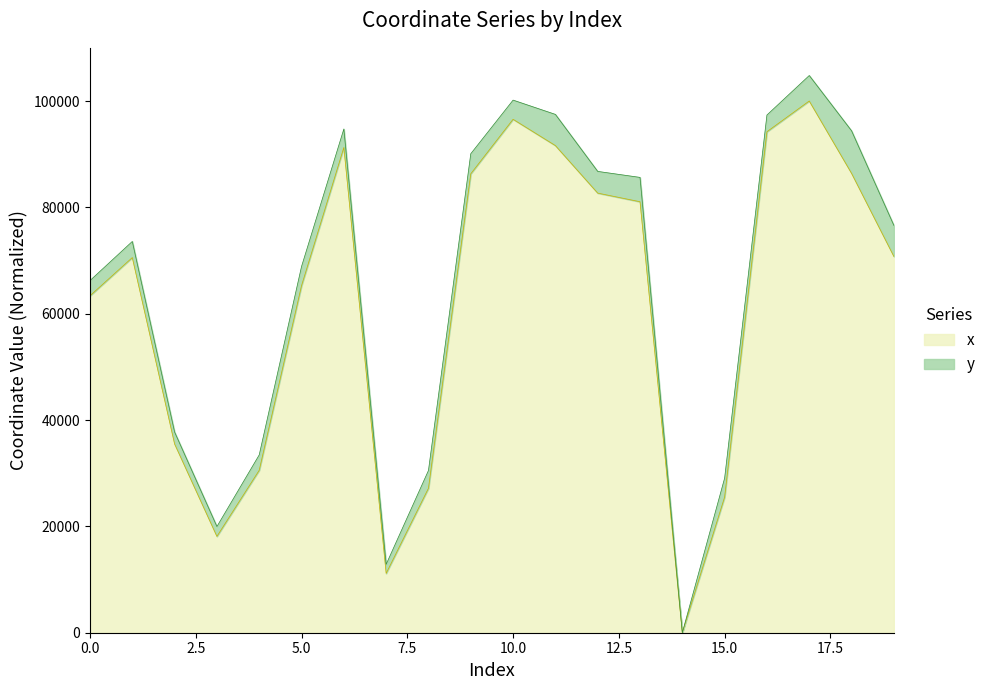

What is the maximum value for x?

100000.0